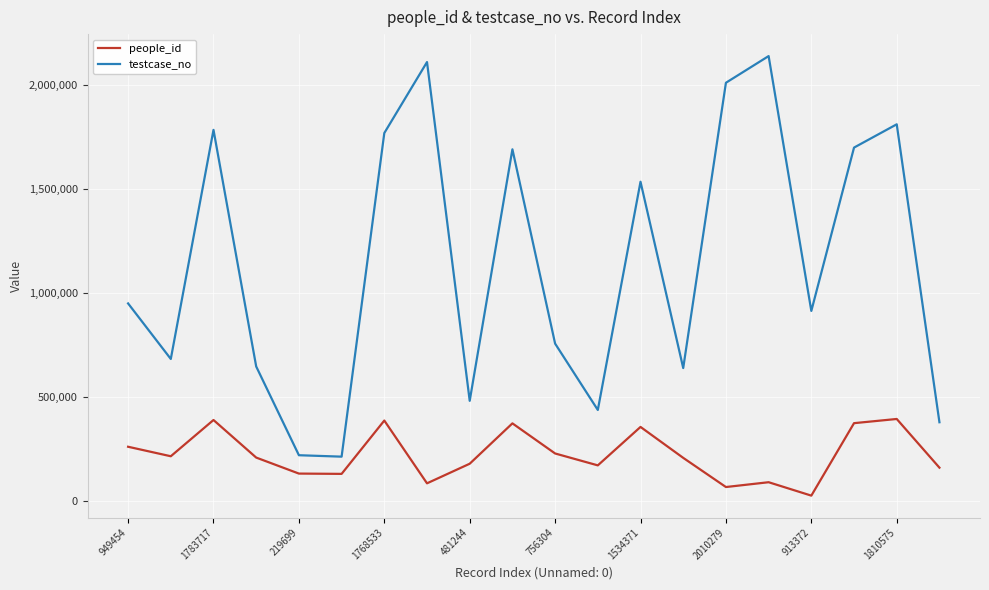

What is the maximum value for people_id?

393980